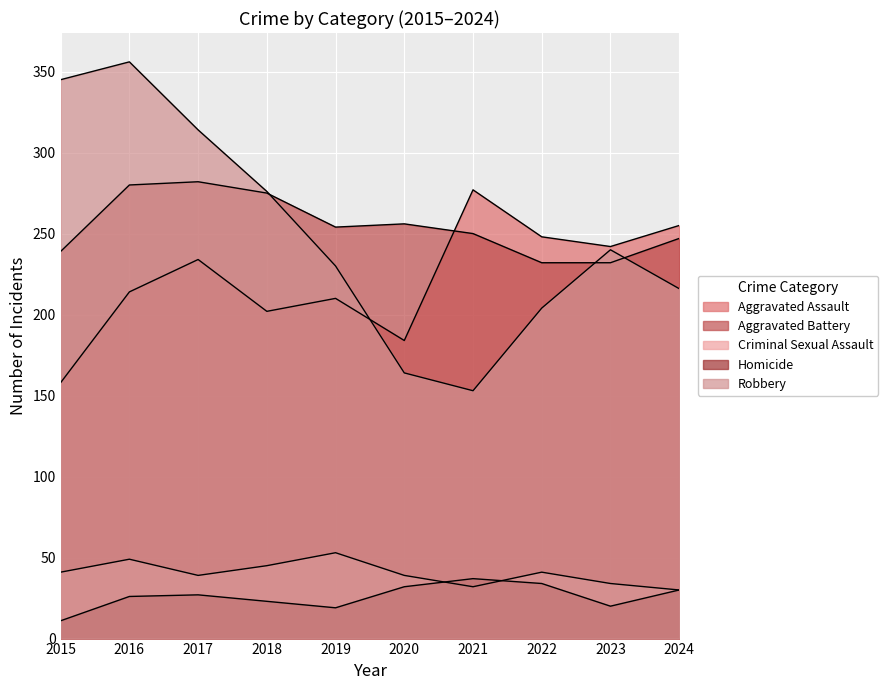

Is it true that Aggravated Assault equals 242 at 2023?

True